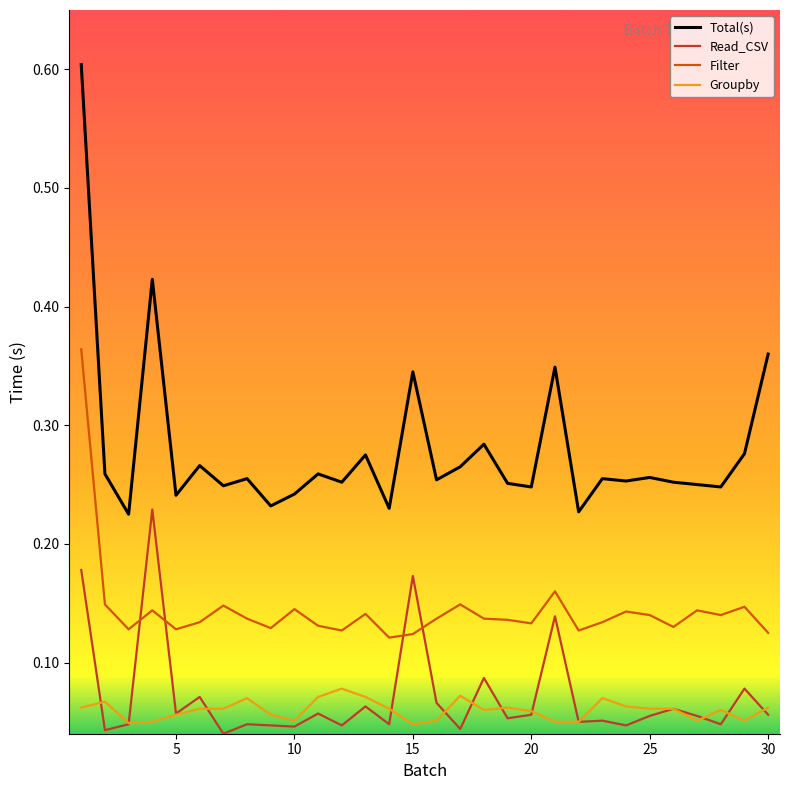

True or false: Total(s) and Filter cross at least once.

False